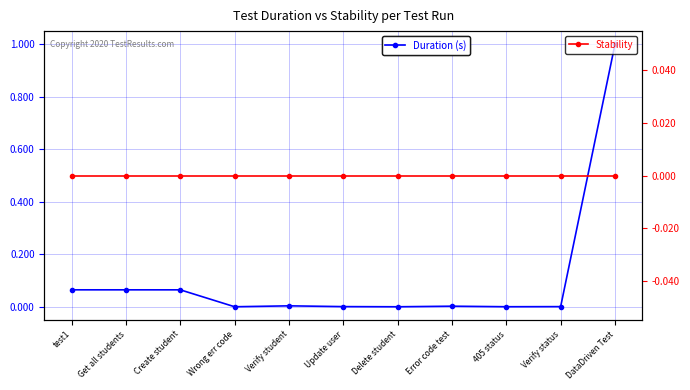

Where is the first local maximum for Duration (s)?

Verify student